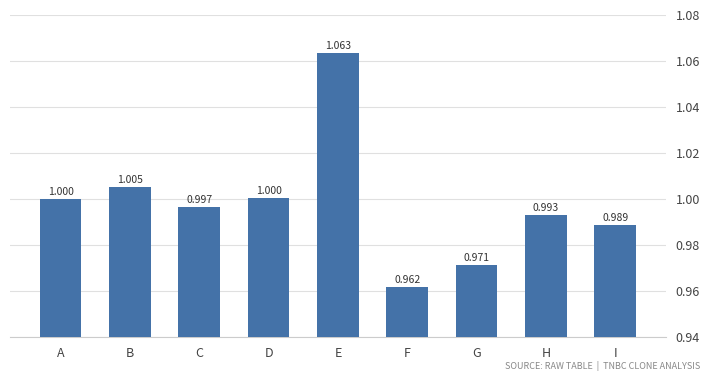

What is the ratio of the value at F to the value at B?

1.0